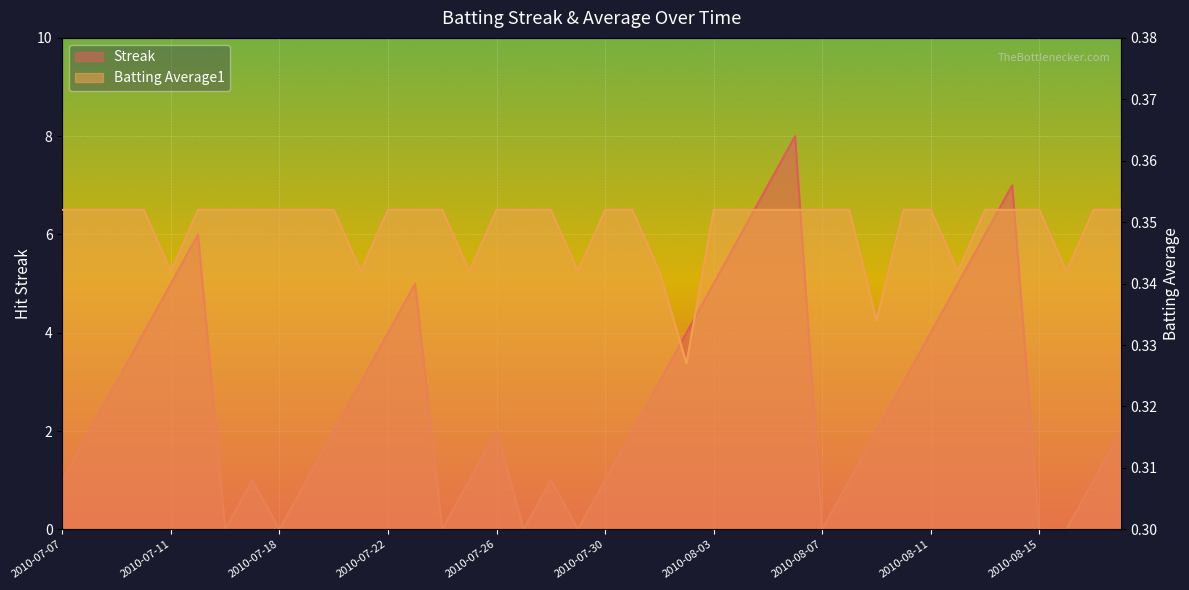

What is the label of the 36th point from the left?

2010-08-14